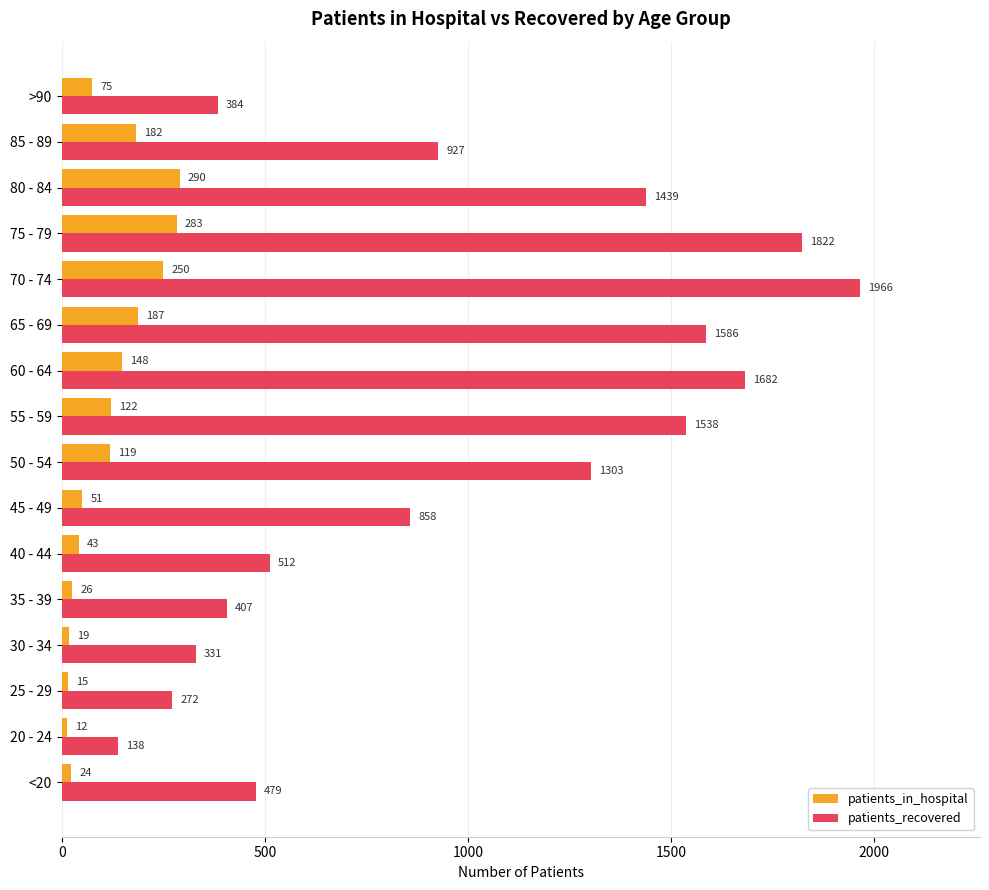

What are all the series names shown in the legend?

patients_in_hospital, patients_recovered